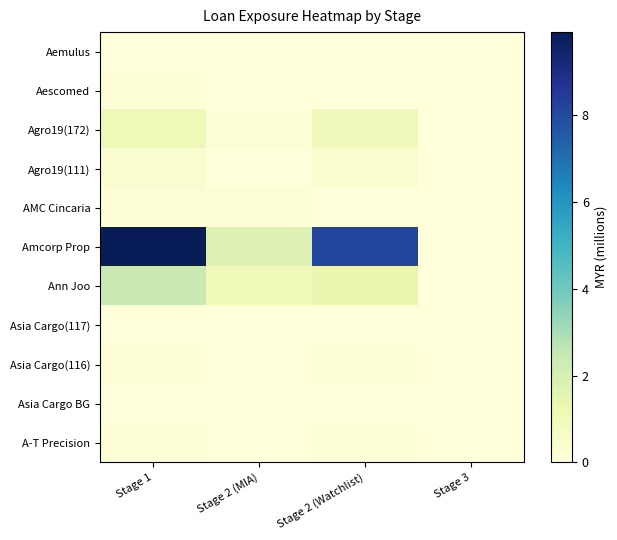

How many categories are shown in the chart?

4